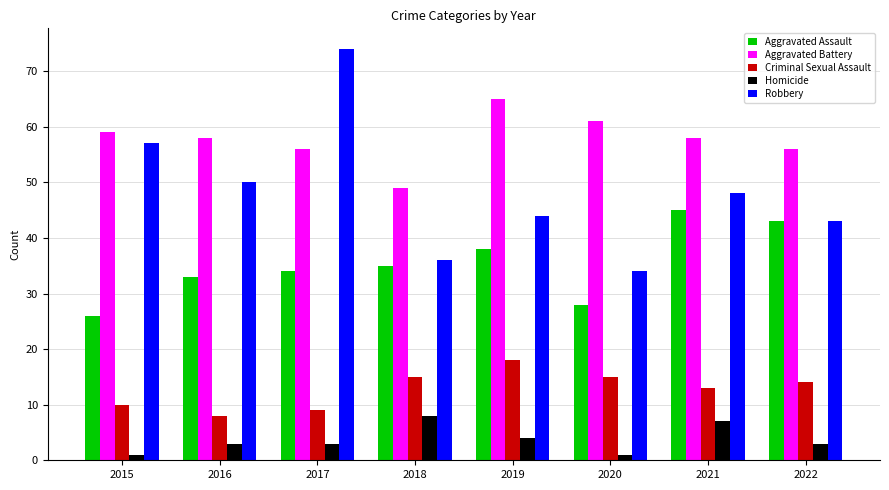

What is the value of the Robbery bar at the 1st from the left?

57